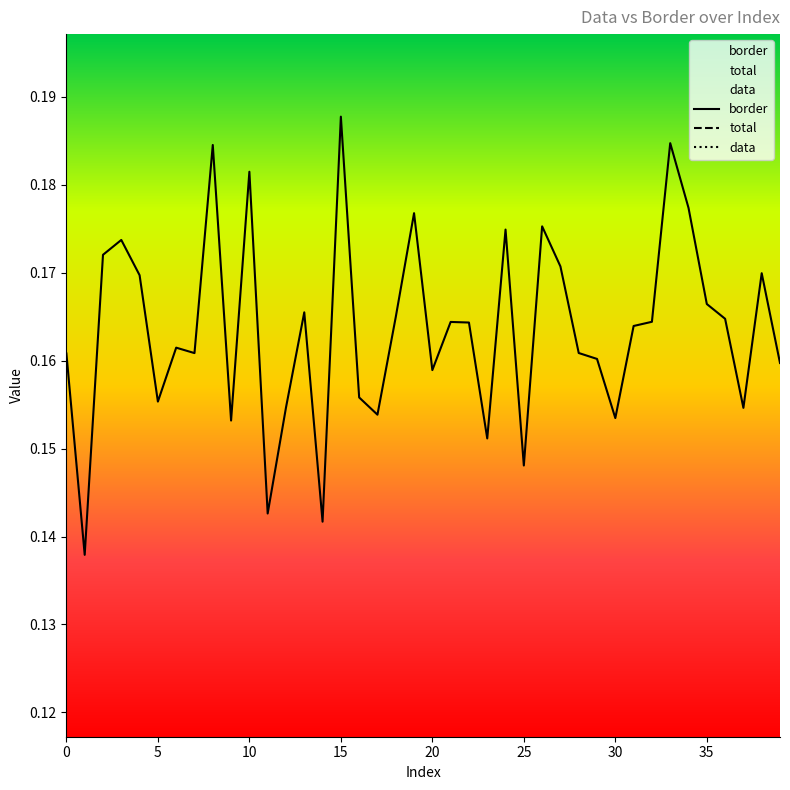

Where is the first local maximum for total?

5